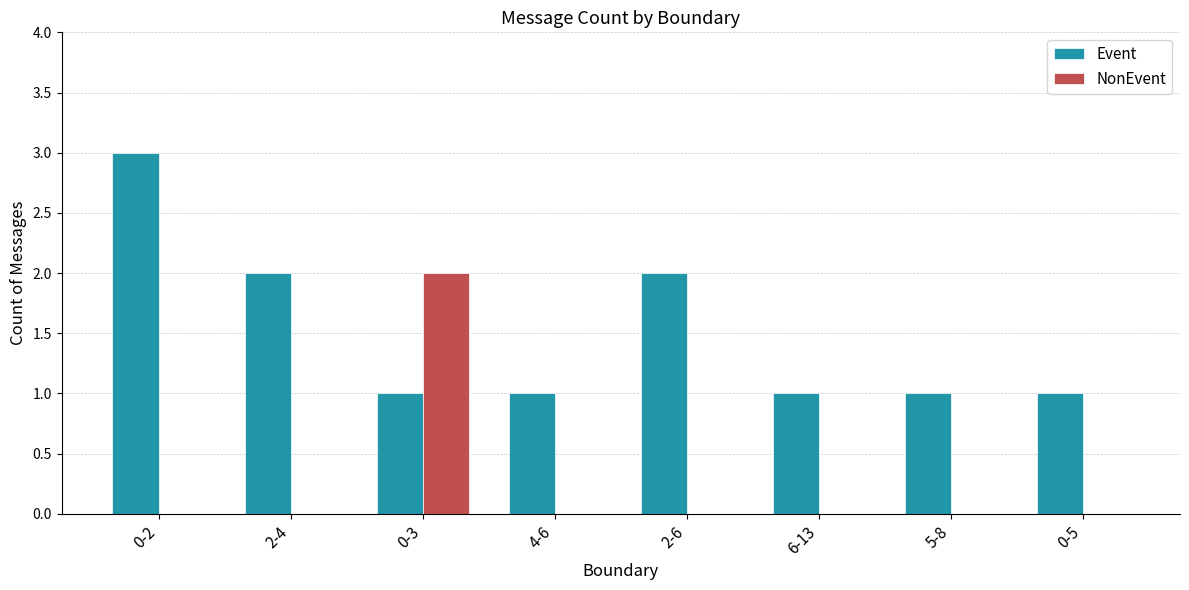

Reading left to right, what are all the values shown in this chart?

Event: 0-2=3	2-4=2	0-3=1	4-6=1	2-6=2	6-13=1	5-8=1	0-5=1
NonEvent: 0-2=0	2-4=0	0-3=2	4-6=0	2-6=0	6-13=0	5-8=0	0-5=0